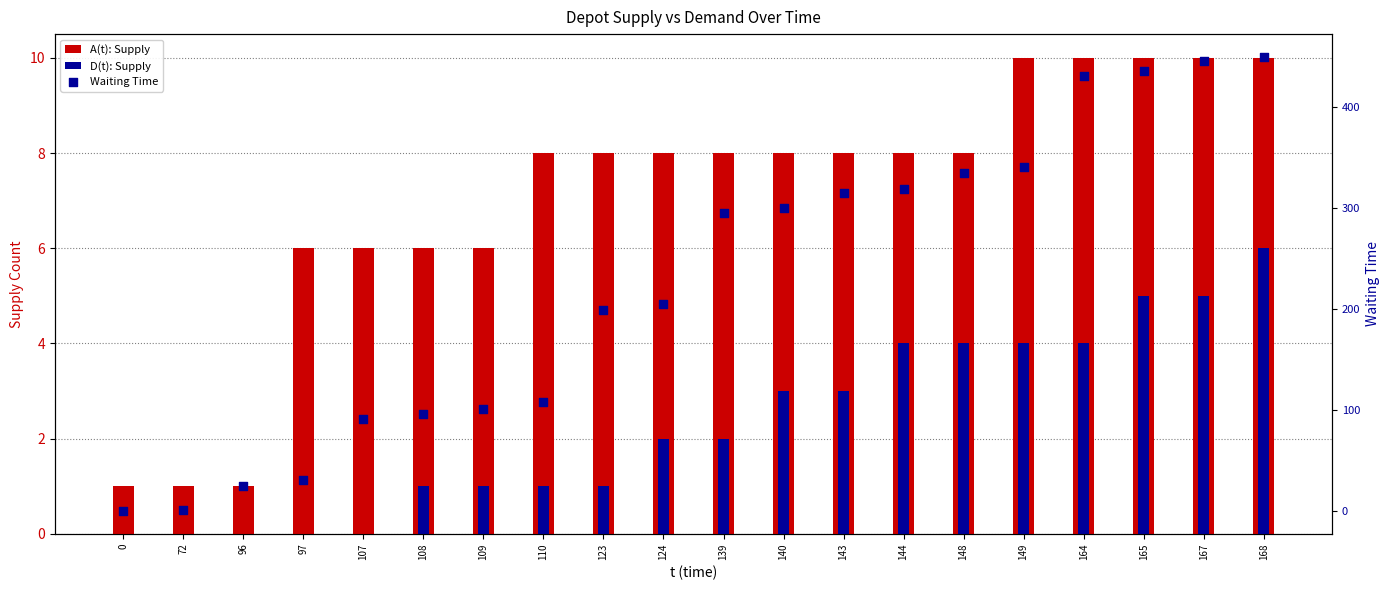

What is the total value across all series at 148?

347